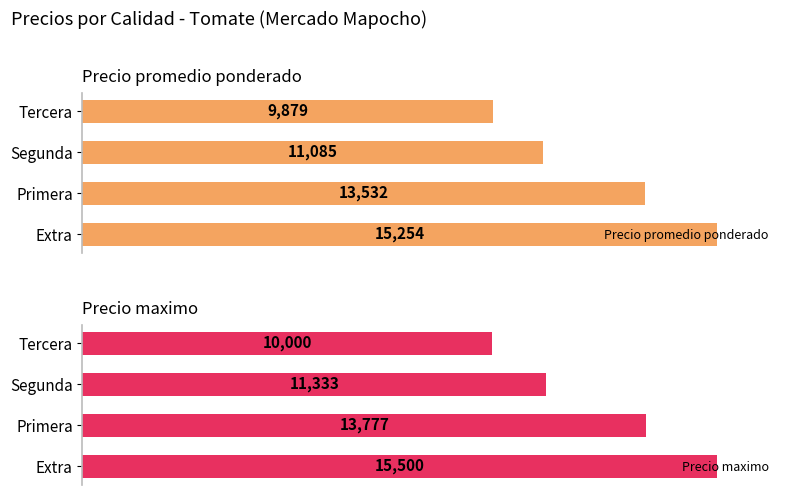

Is the value of Precio promedio ponderado at Tercera greater than the value of Precio maximo at Segunda?

No